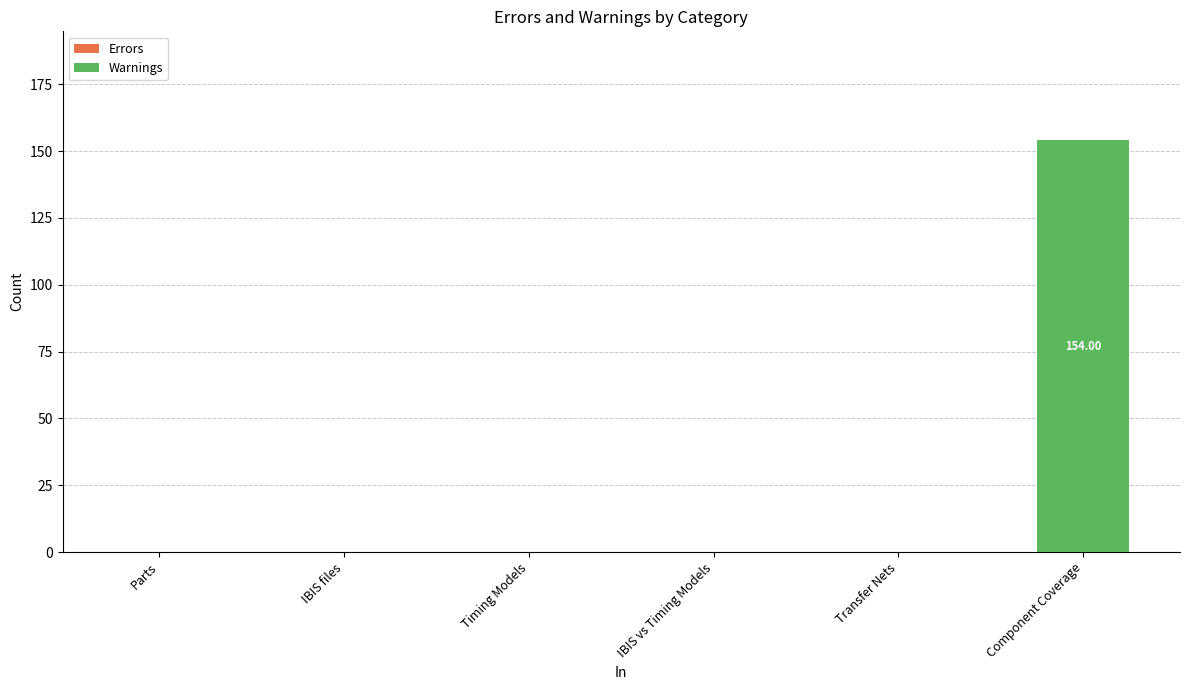

Count the number of categories in the chart.

6